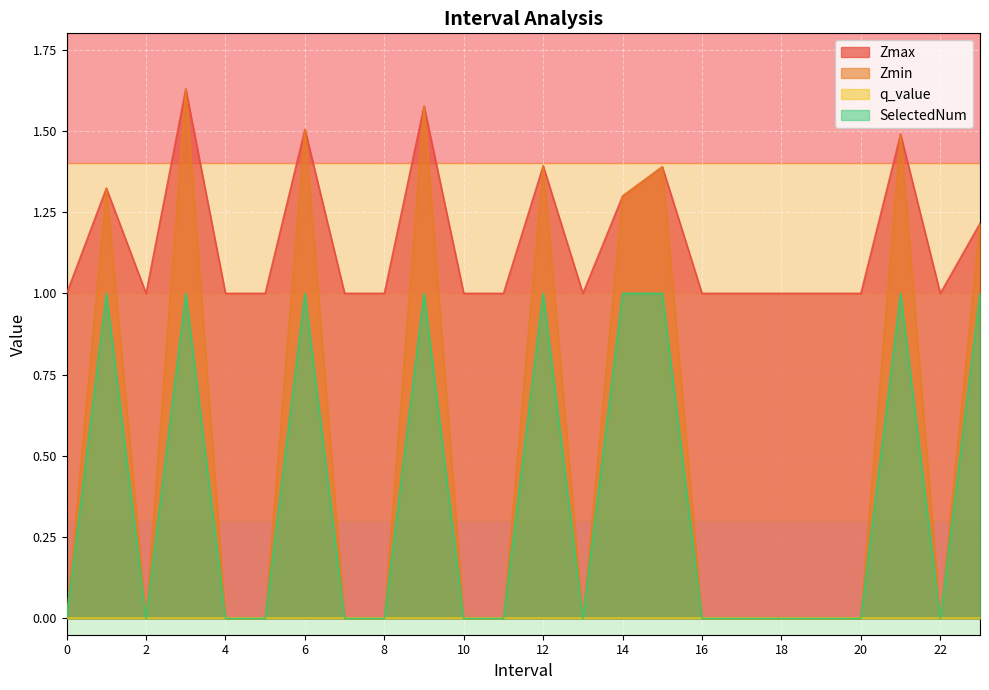

What is the label of the 10th point from the left?

9.0